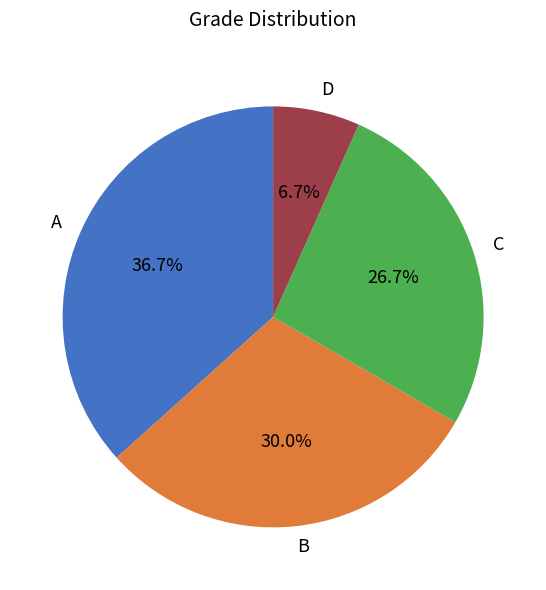

How many slices are in this pie chart?

4